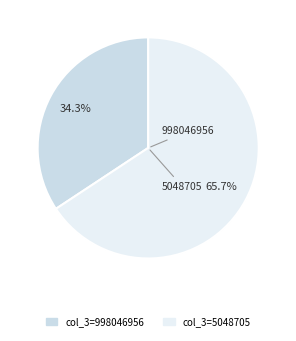

Does any single category account for the majority?

Yes